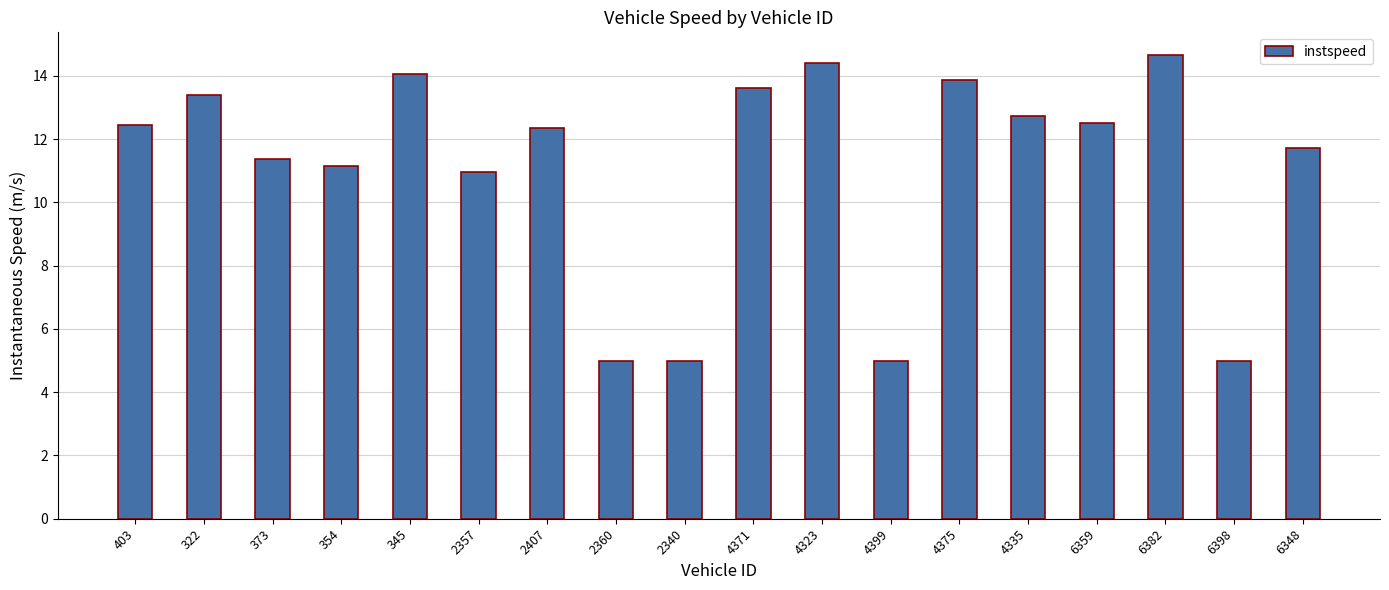

What is the maximum value shown in the chart?

14.6